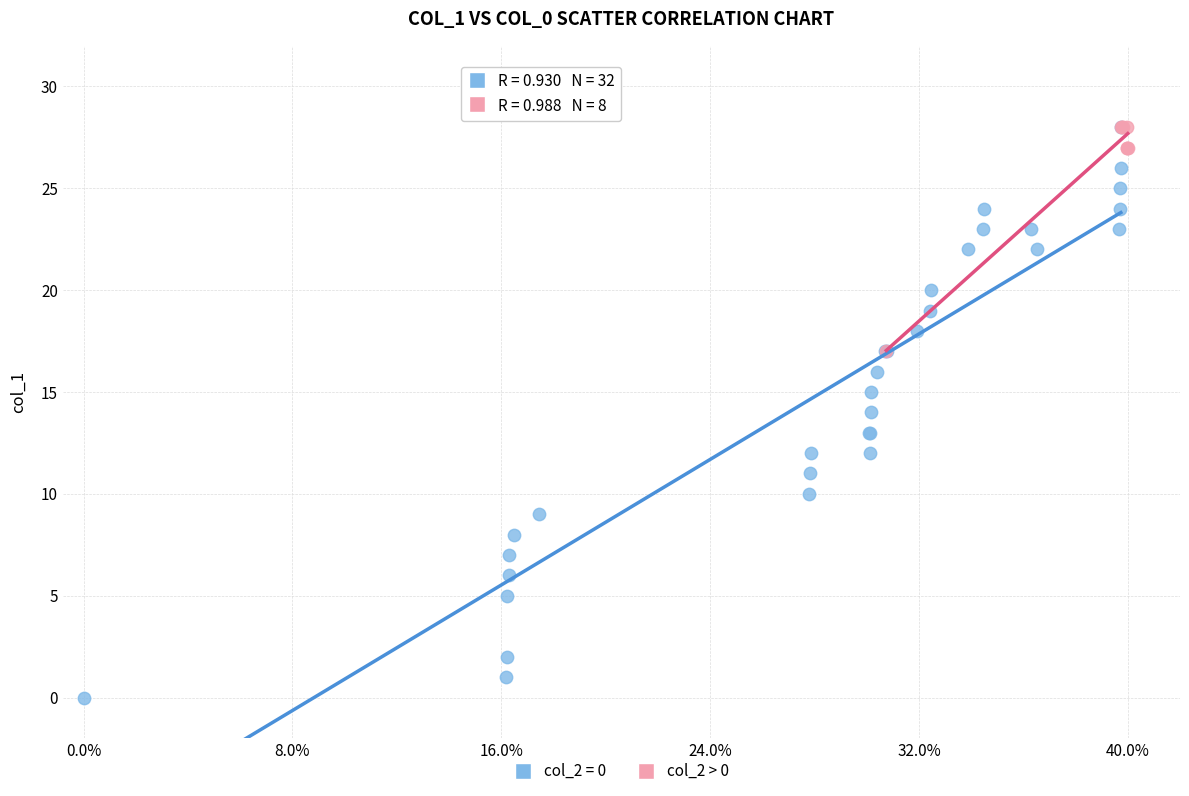

Which series has the widest spread of Y values?

col_2 = 0